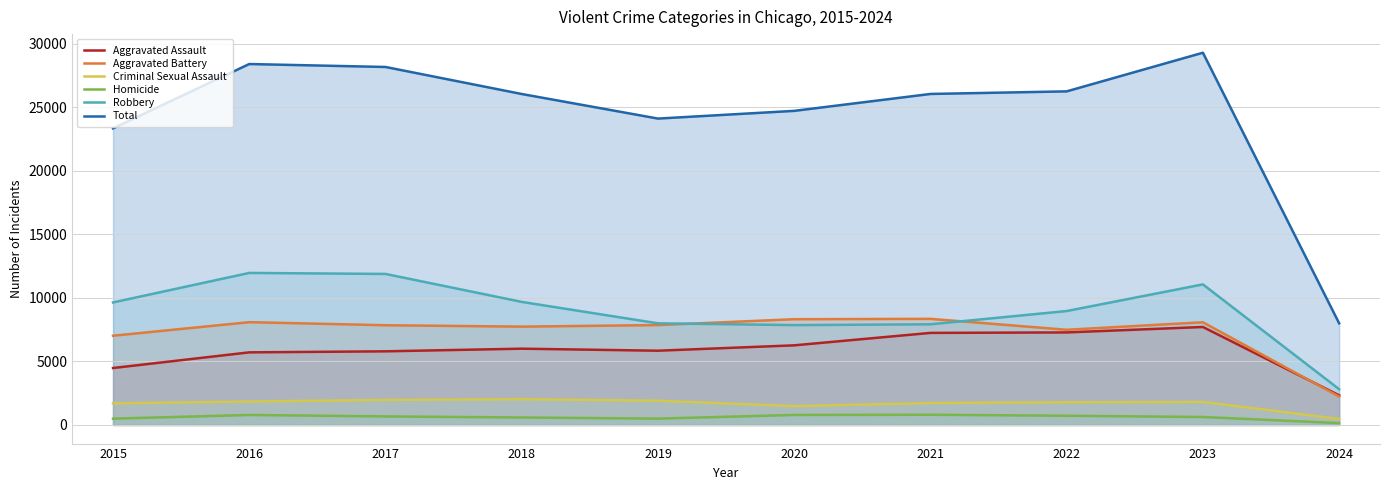

True or false: Homicide and Robbery intersect in this chart.

False